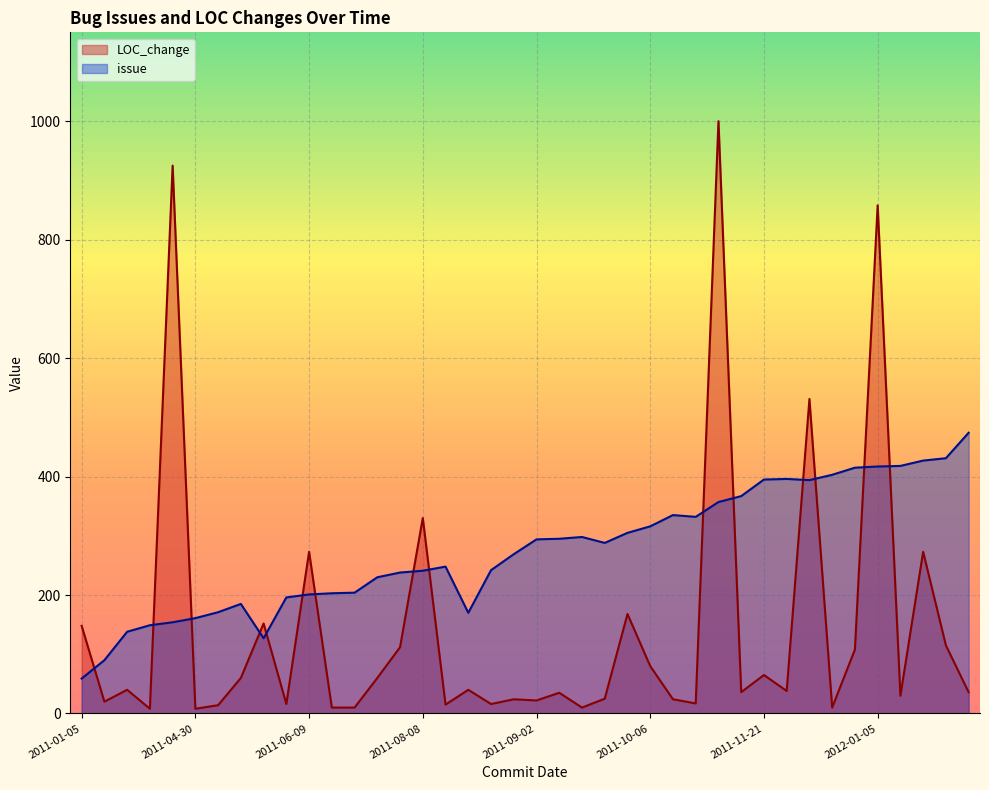

Which label corresponds to the smallest value in the chart?

2011-01-05